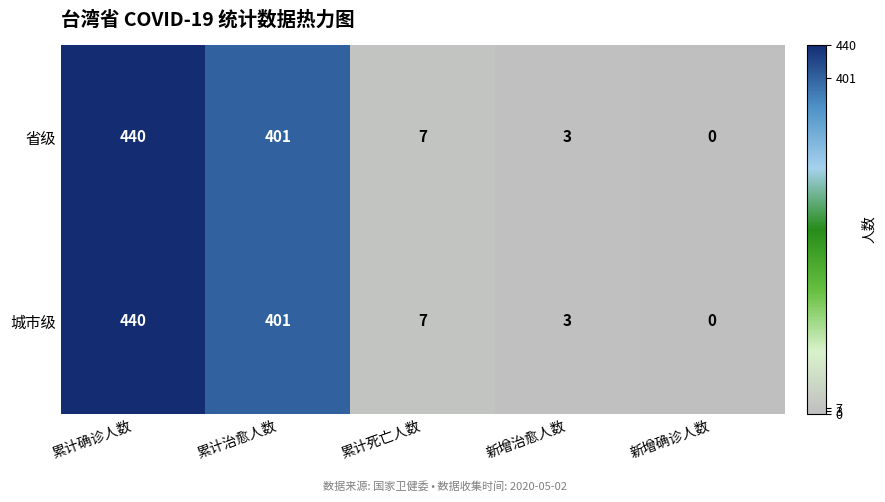

Reading left to right, transcribe all the data shown in this chart.

省级: 累计确诊人数=440	累计治愈人数=401	累计死亡人数=7	新增治愈人数=3	新增确诊人数=0
城市级: 累计确诊人数=440	累计治愈人数=401	累计死亡人数=7	新增治愈人数=3	新增确诊人数=0